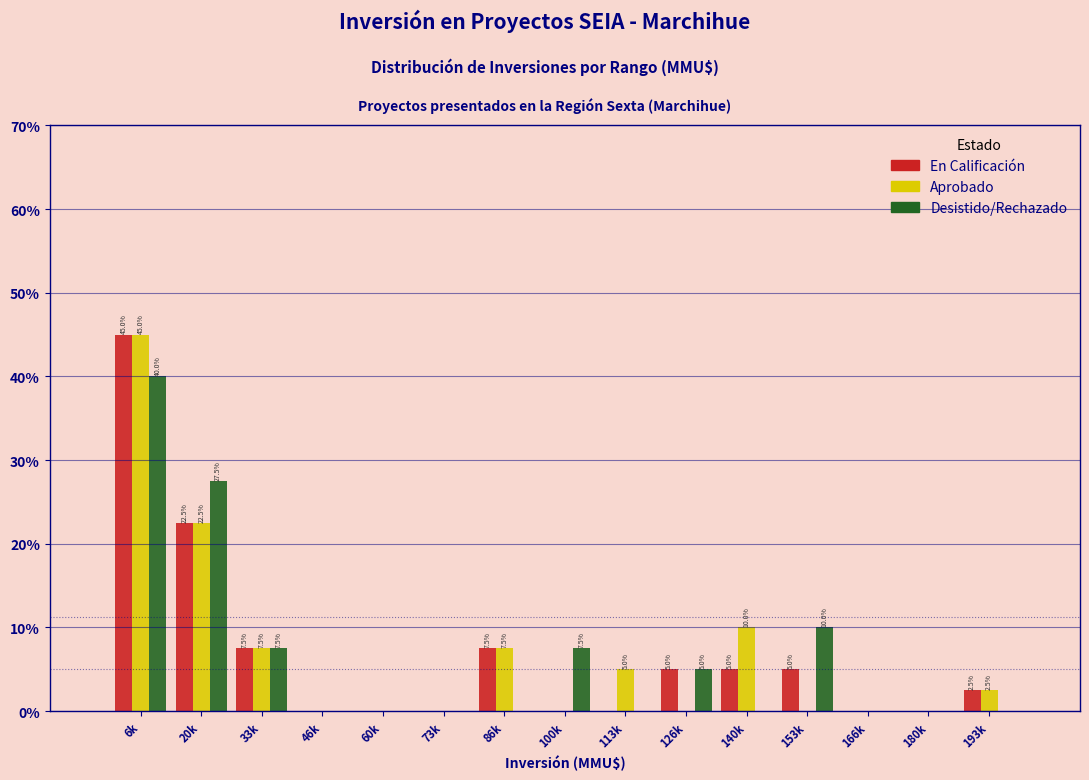

At which label does Aprobado reach its peak?

6k